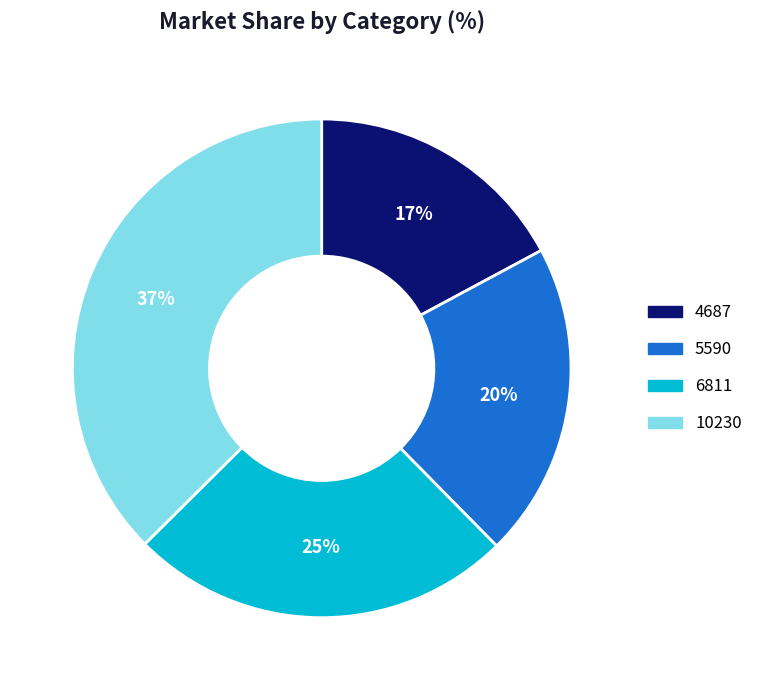

How many slices are in this pie chart?

4